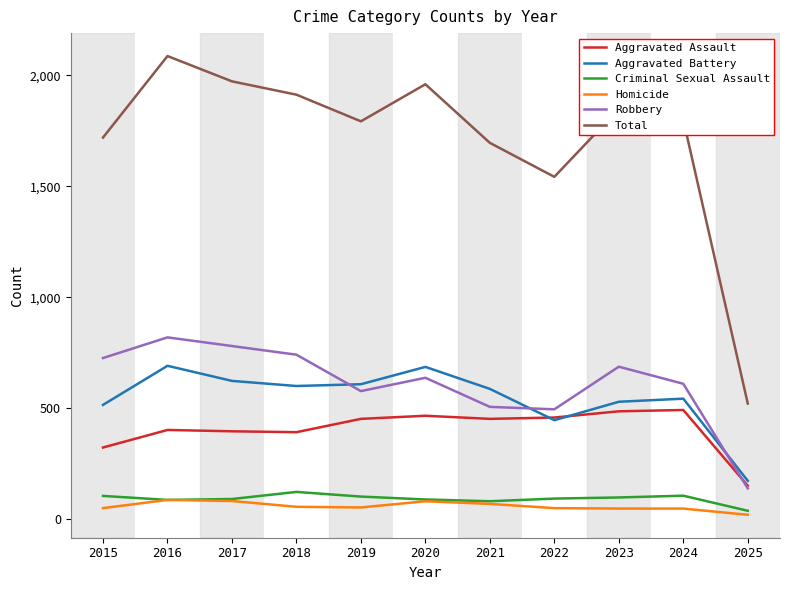

At which label does Aggravated Battery first exceed 587?

2016